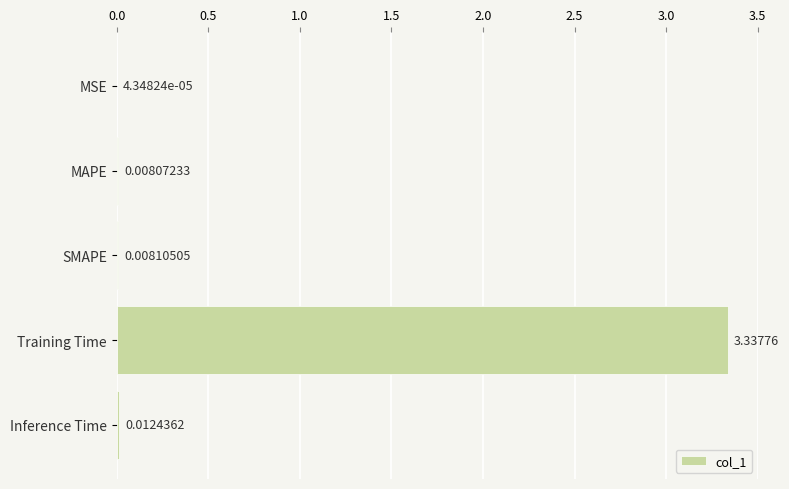

At which category does the chart reach its peak across all series?

Training Time